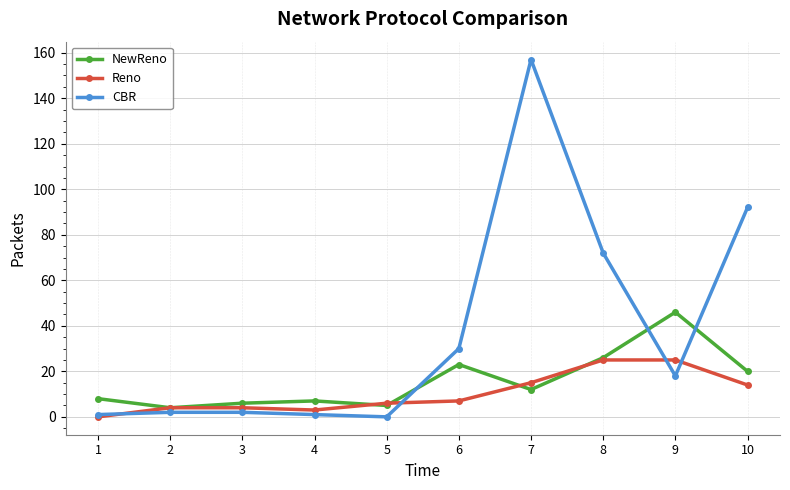

Is it true that NewReno equals 28 at 10?

False